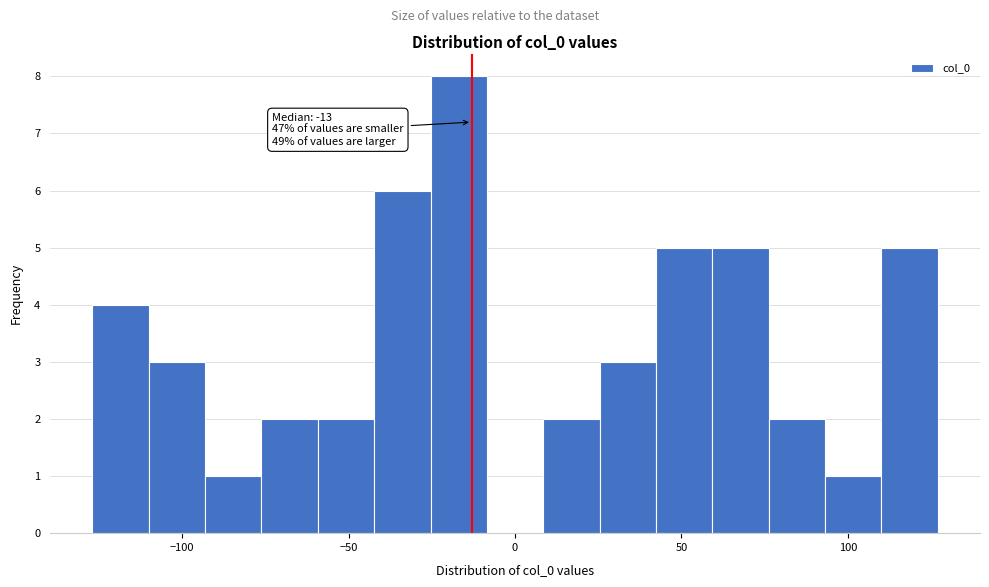

Around what value on the x-axis is the tallest bar? Give the approximate position of its centre, as read against the axis.

-15